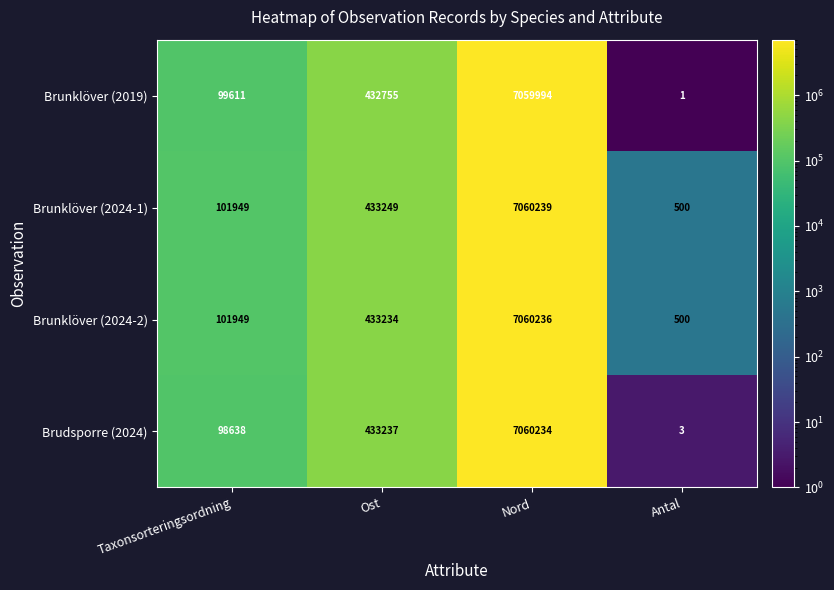

True or false: Brunklöver (2019) has a value of 2 at Antal.

False